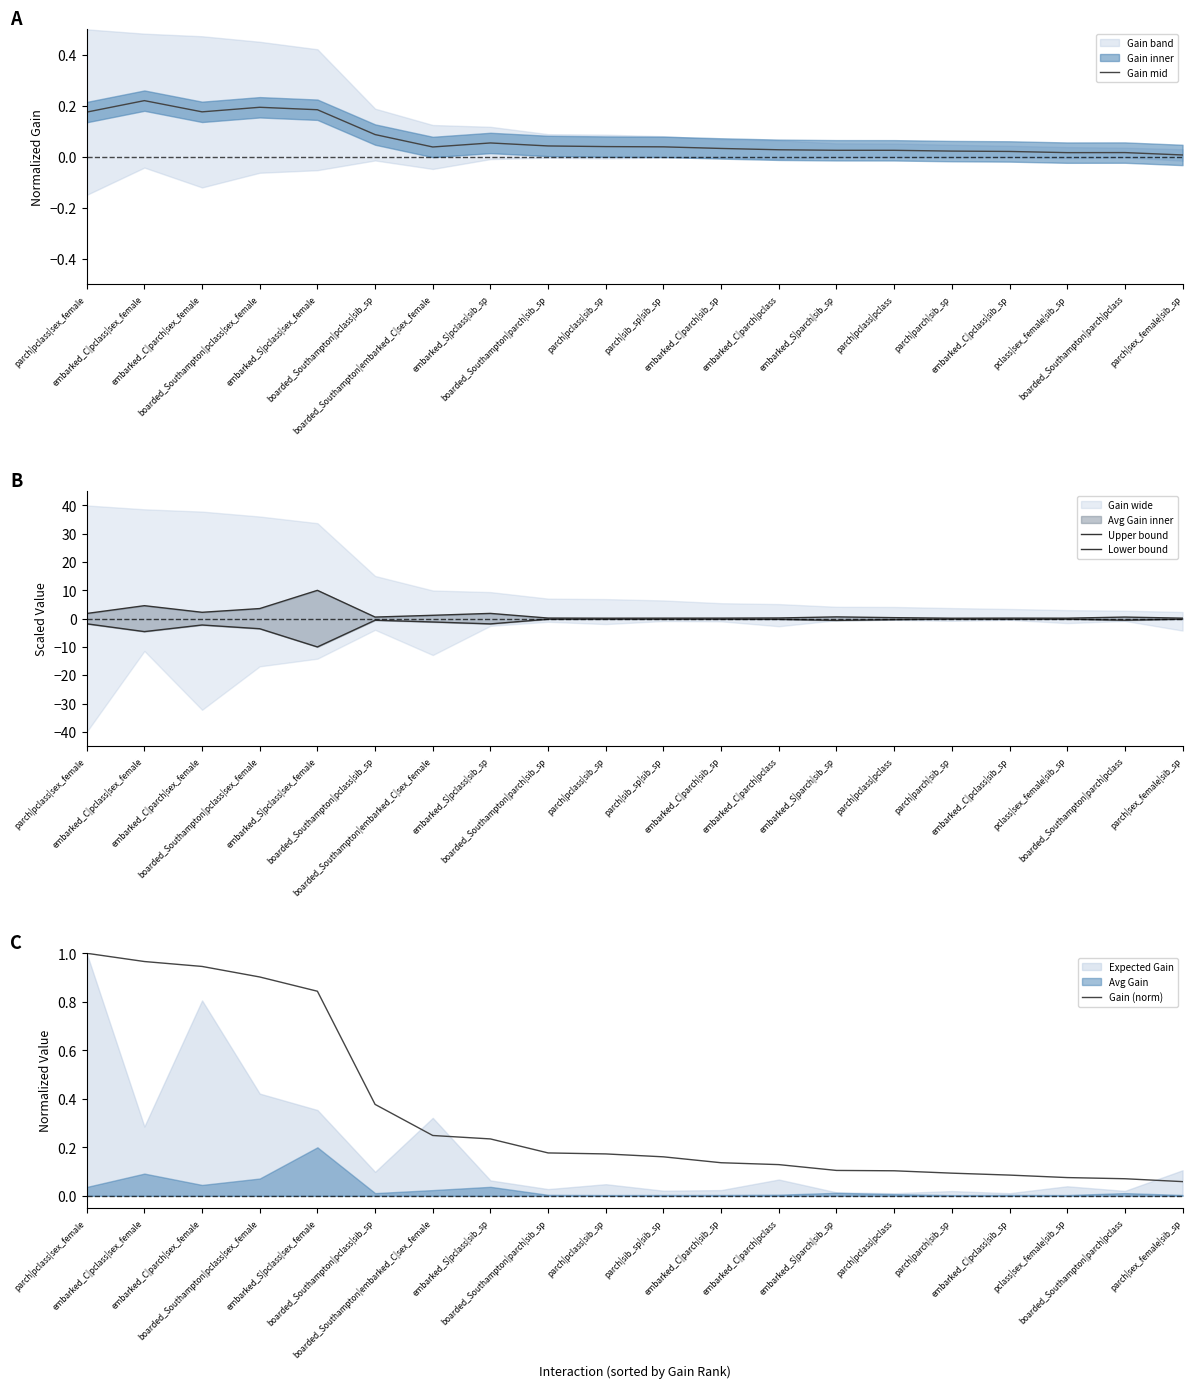

Between embarked_C|parch|sib_sp and embarked_C|pclass|sib_sp, which series saw the biggest shift?

Gain (norm)